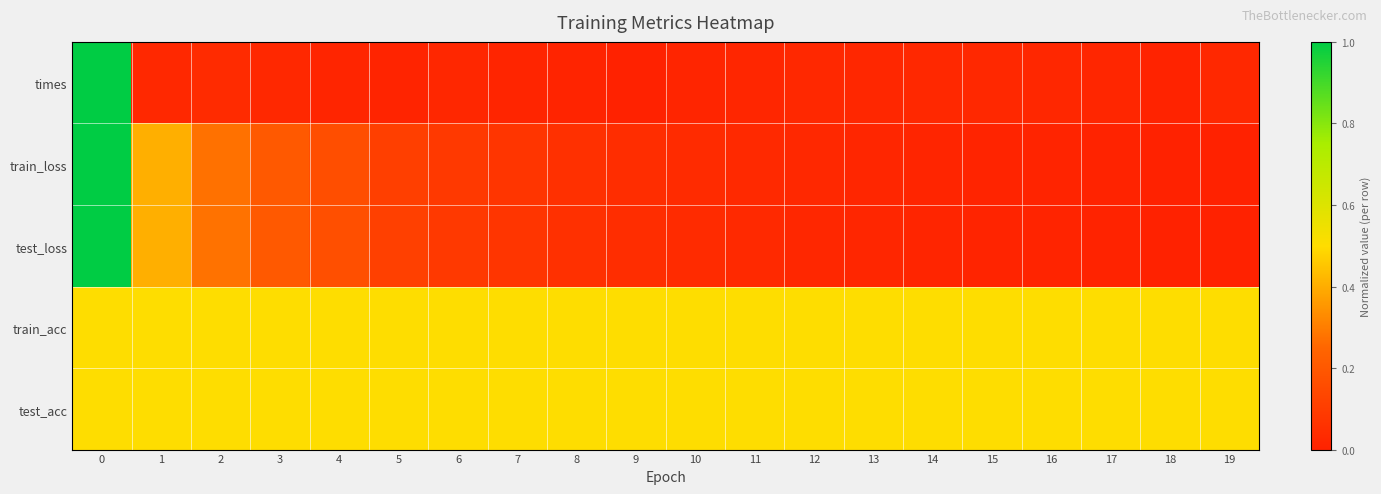

List the series in order of their peak value, lowest first.

train_acc, test_acc, times, train_loss, test_loss